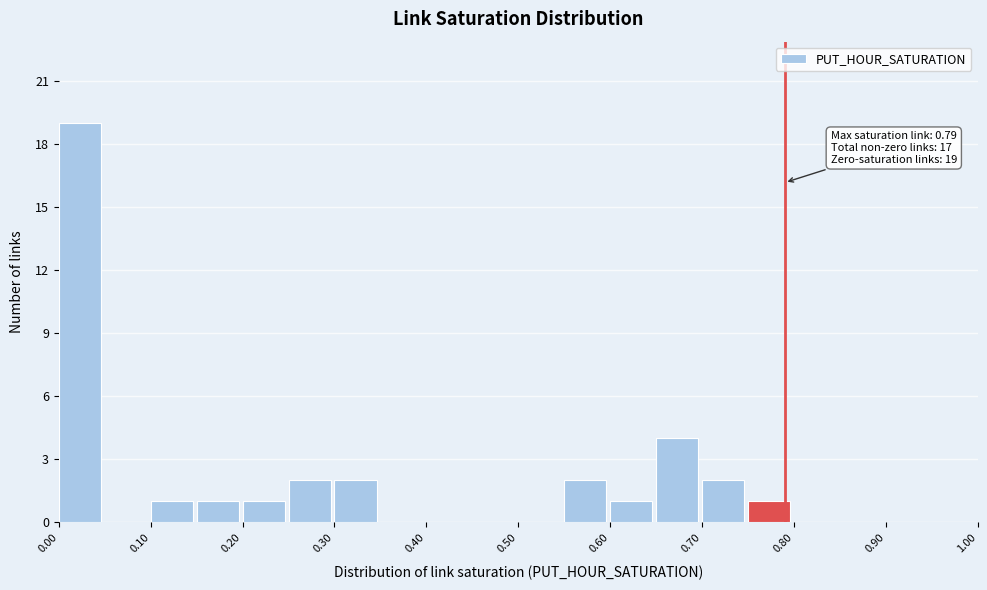

Which range on the x-axis has the tallest bar?

0.00 to 0.05